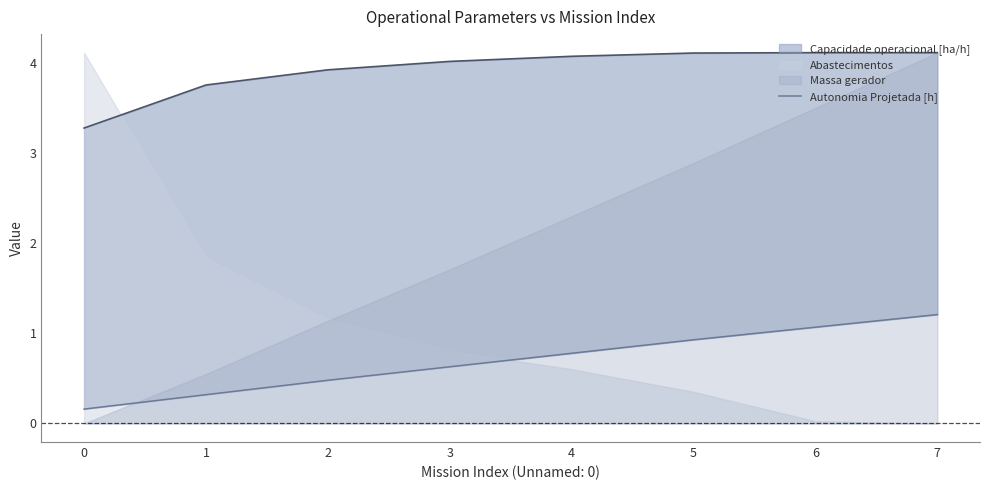

List the labels in order of value, largest first.

7, 6, 5, 4, 3, 2, 1, 0